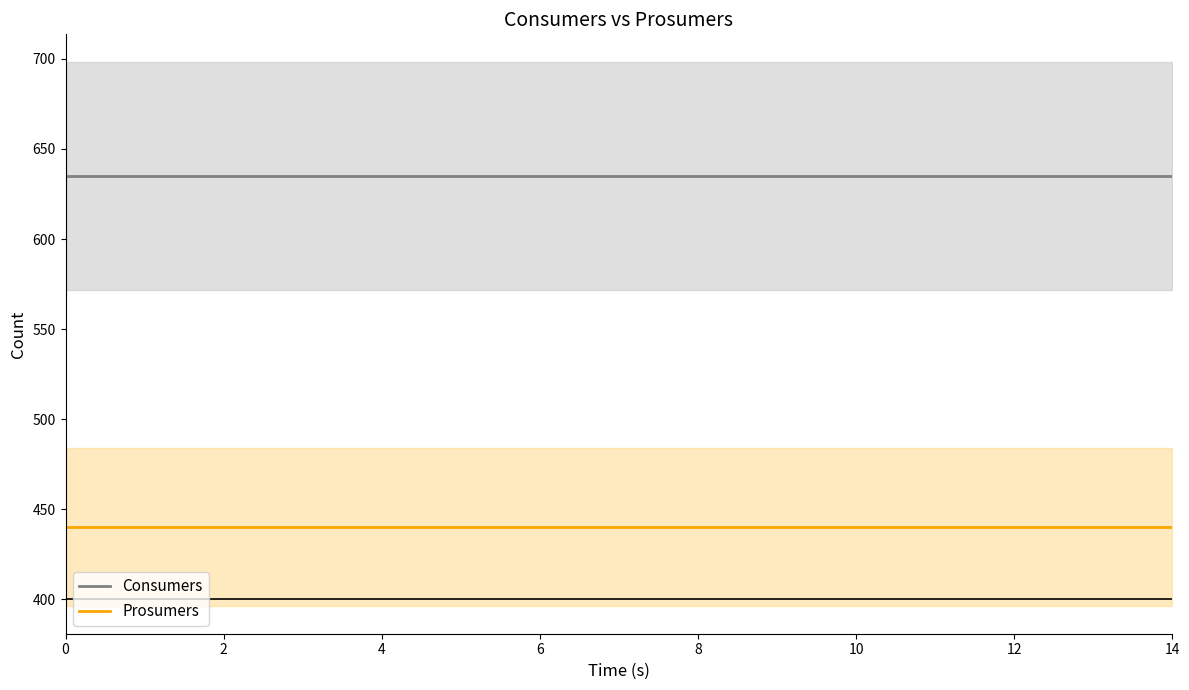

Is it true that Consumers equals 635 at 12?

True